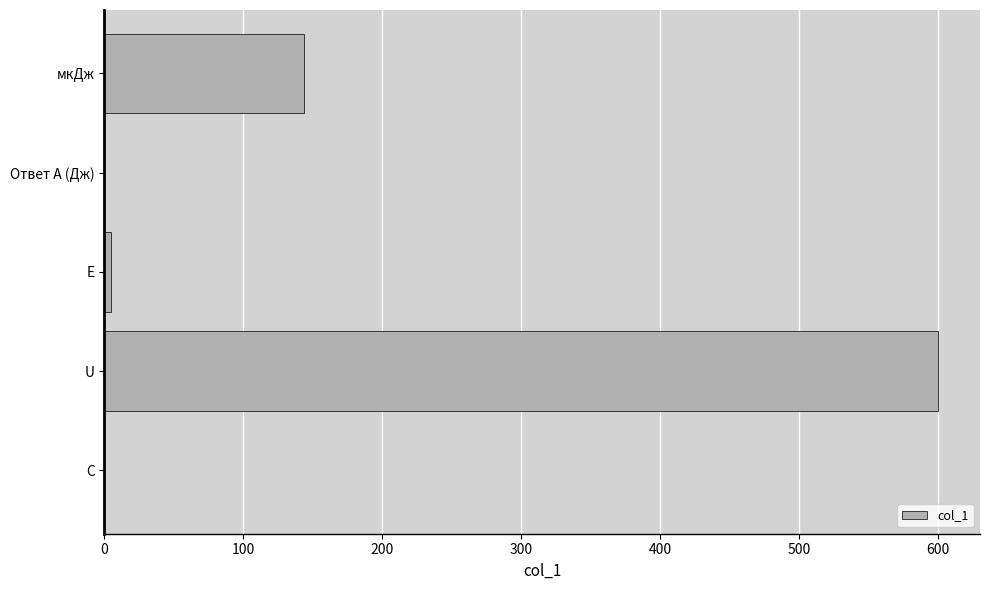

Are the bars grouped side by side (vs. stacked)?

No